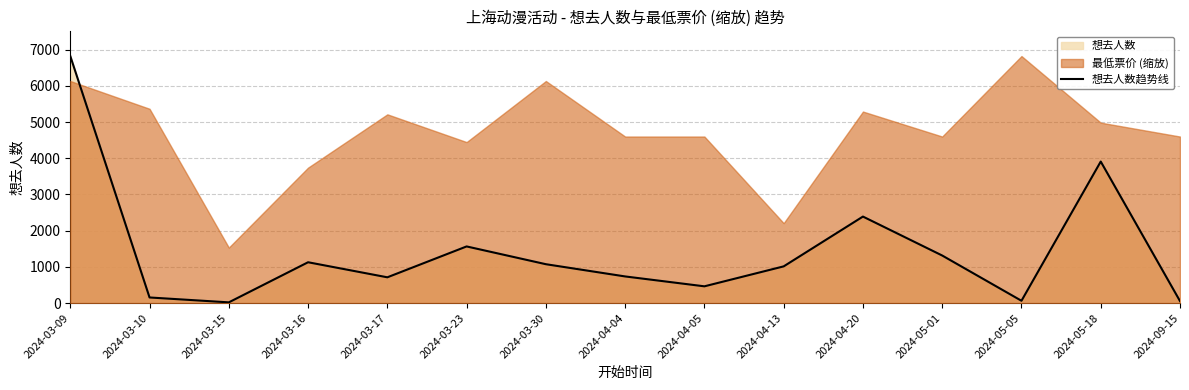

List the labels in order of value, smallest first.

2024-03-15, 2024-09-15, 2024-05-05, 2024-03-10, 2024-04-05, 2024-03-17, 2024-04-04, 2024-04-13, 2024-03-30, 2024-03-16, 2024-05-01, 2024-03-23, 2024-04-20, 2024-05-18, 2024-03-09